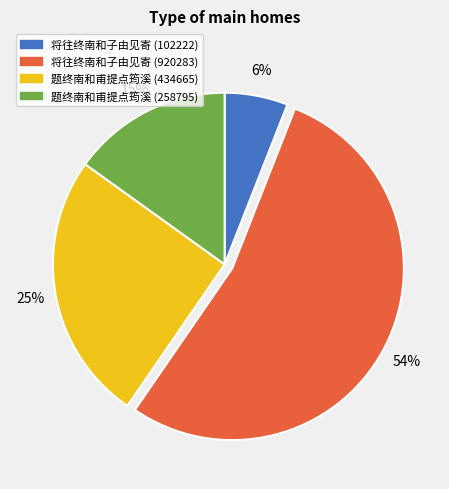

Rank the categories by value from lowest to highest.

将往终南和子由见寄 (102222), 题终南和甫提点筠溪 (258795), 题终南和甫提点筠溪 (434665), 将往终南和子由见寄 (920283)